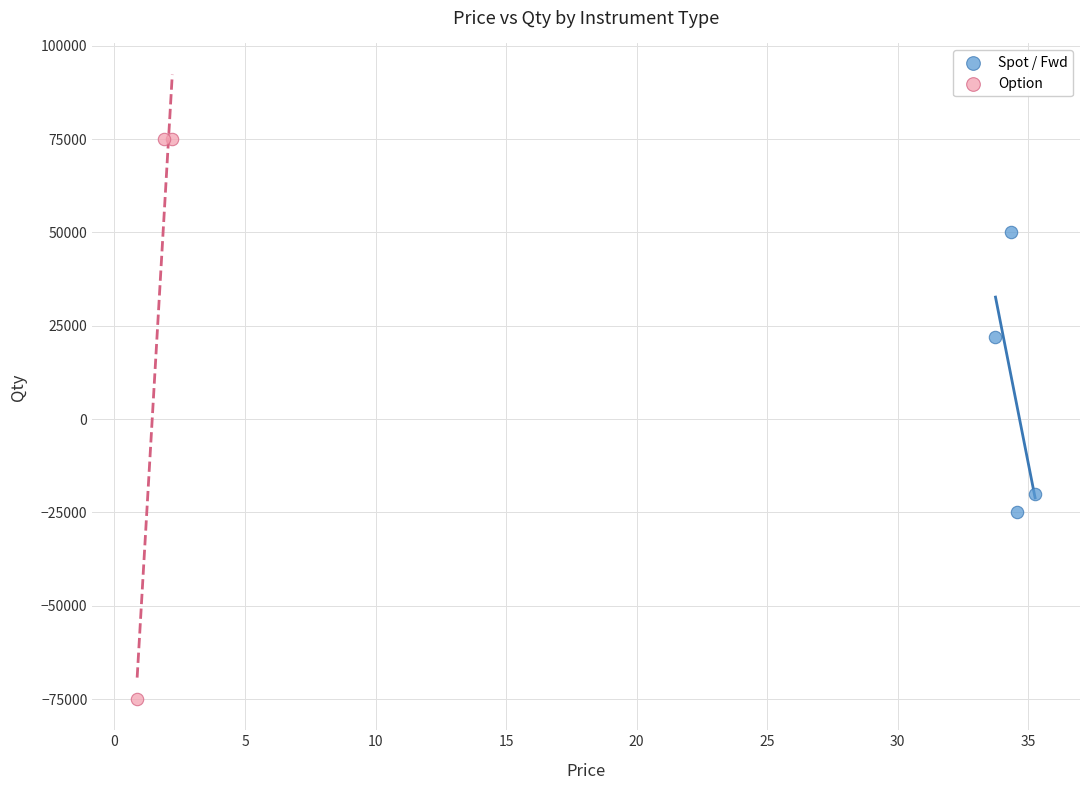

Which series has the widest spread of Y values?

Option